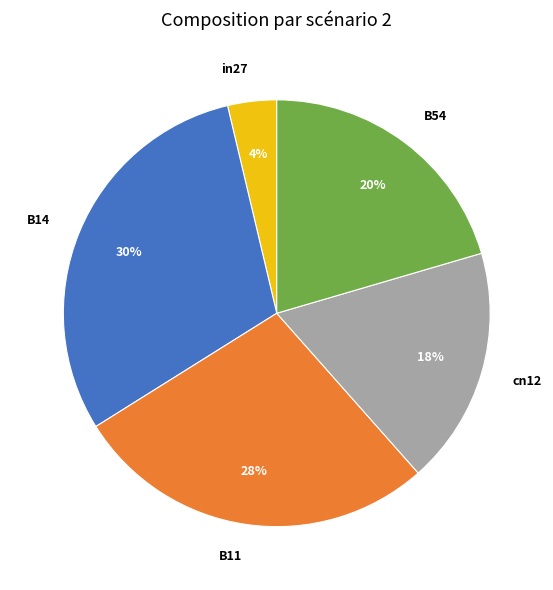

How many segments does this pie chart have?

5